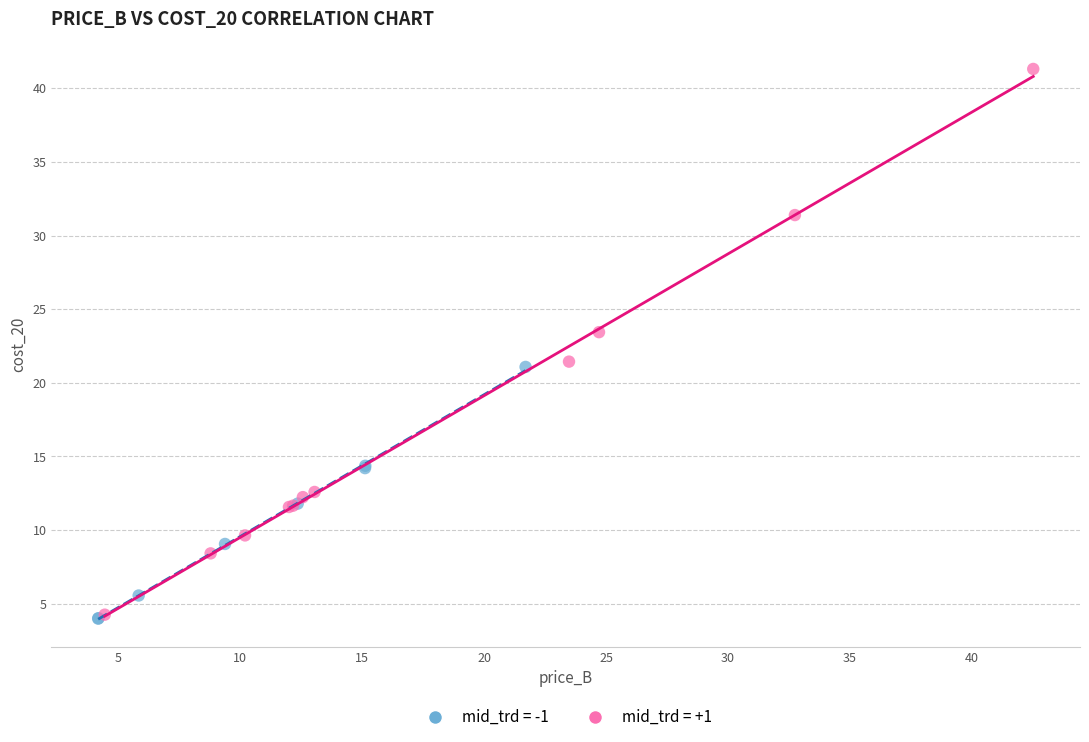

Which series contains the highest Y value?

mid_trd = +1